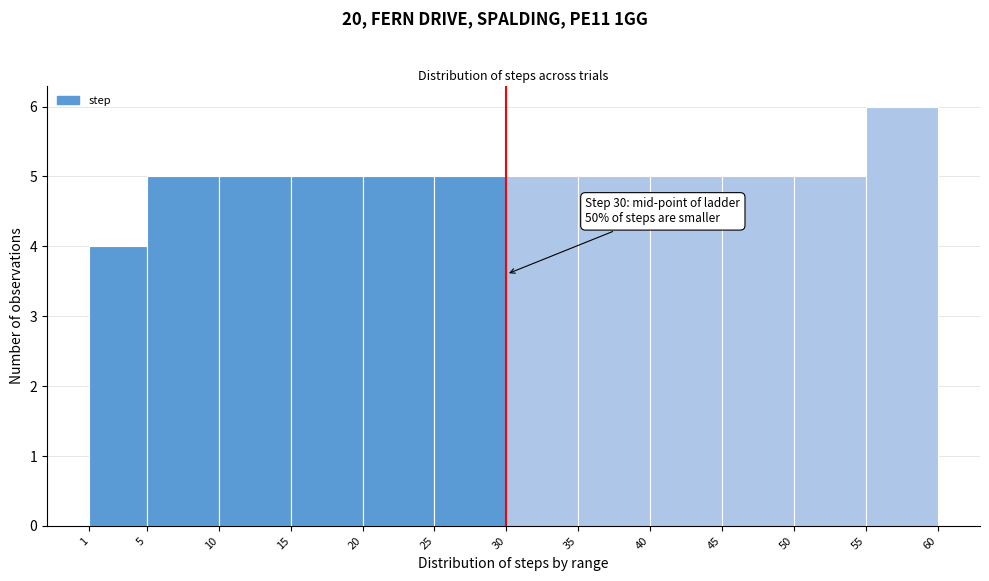

Which range on the x-axis has the tallest bar?

55 to 60